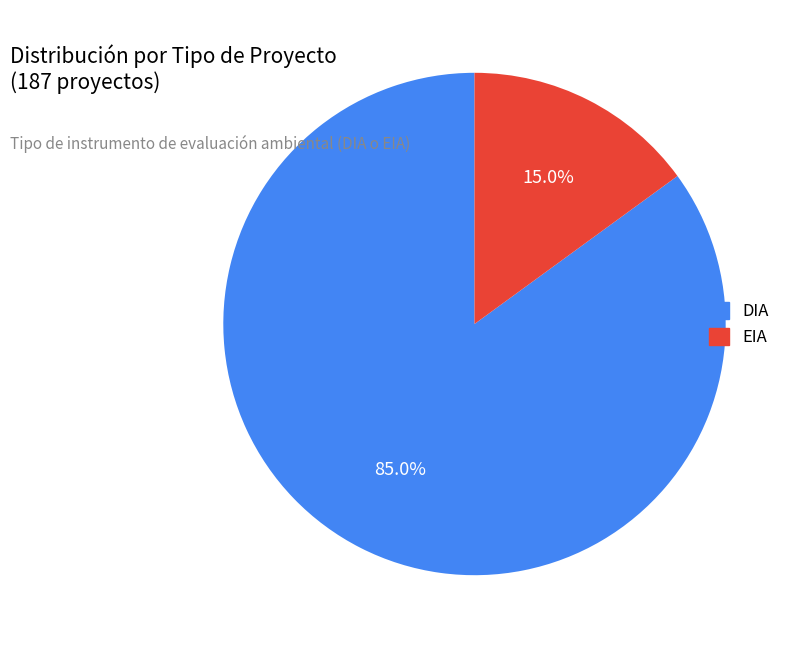

To the nearest percent, what percentage of the pie is DIA?

85%